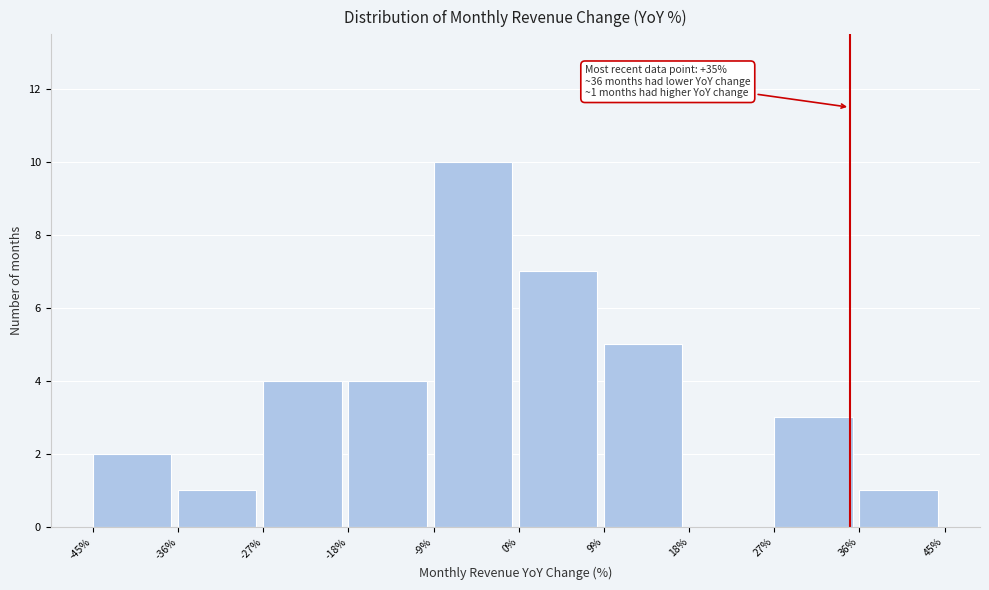

Which range on the x-axis has the tallest bar?

-9% to 0%